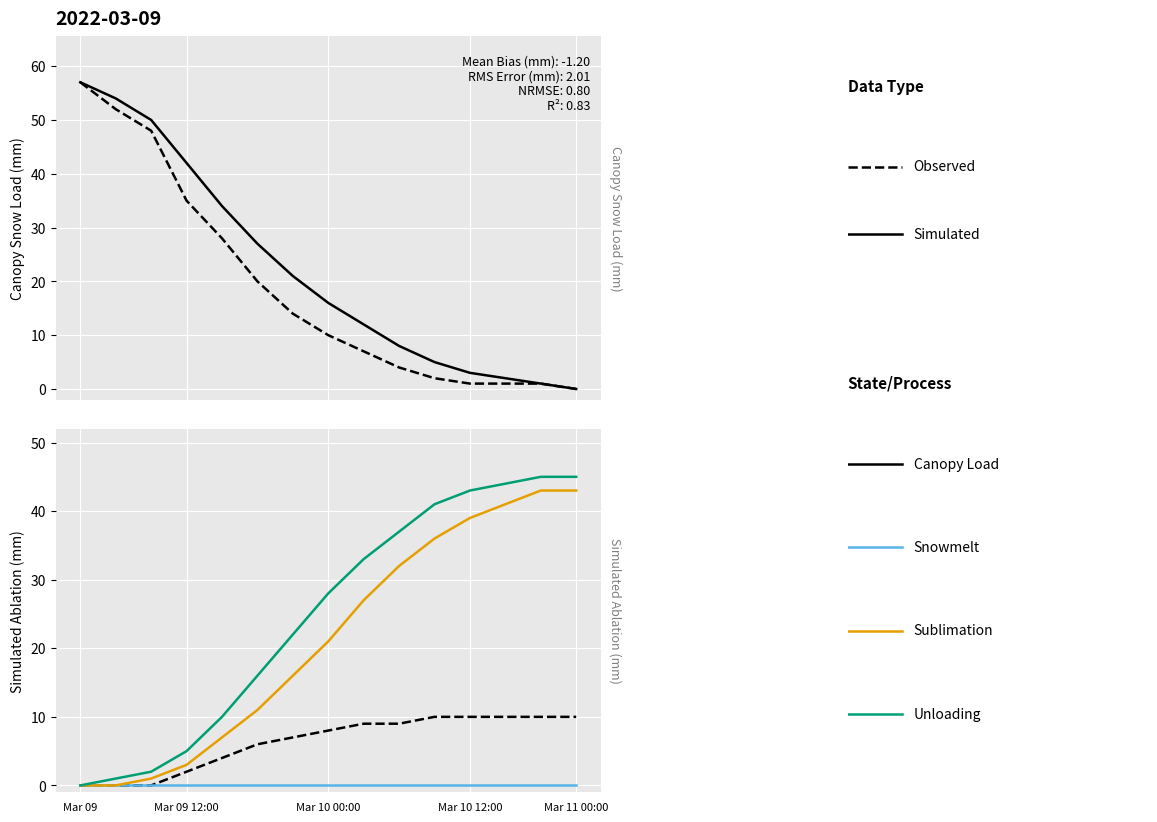

What is the spread (max minus min) of values at 10?

41